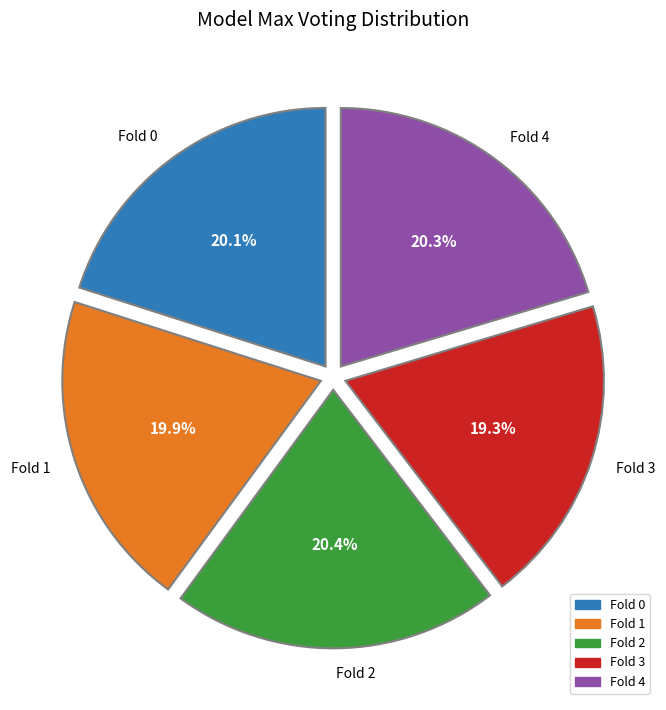

Approximately how many times larger is the value at Fold 2 compared to Fold 1?

1.0